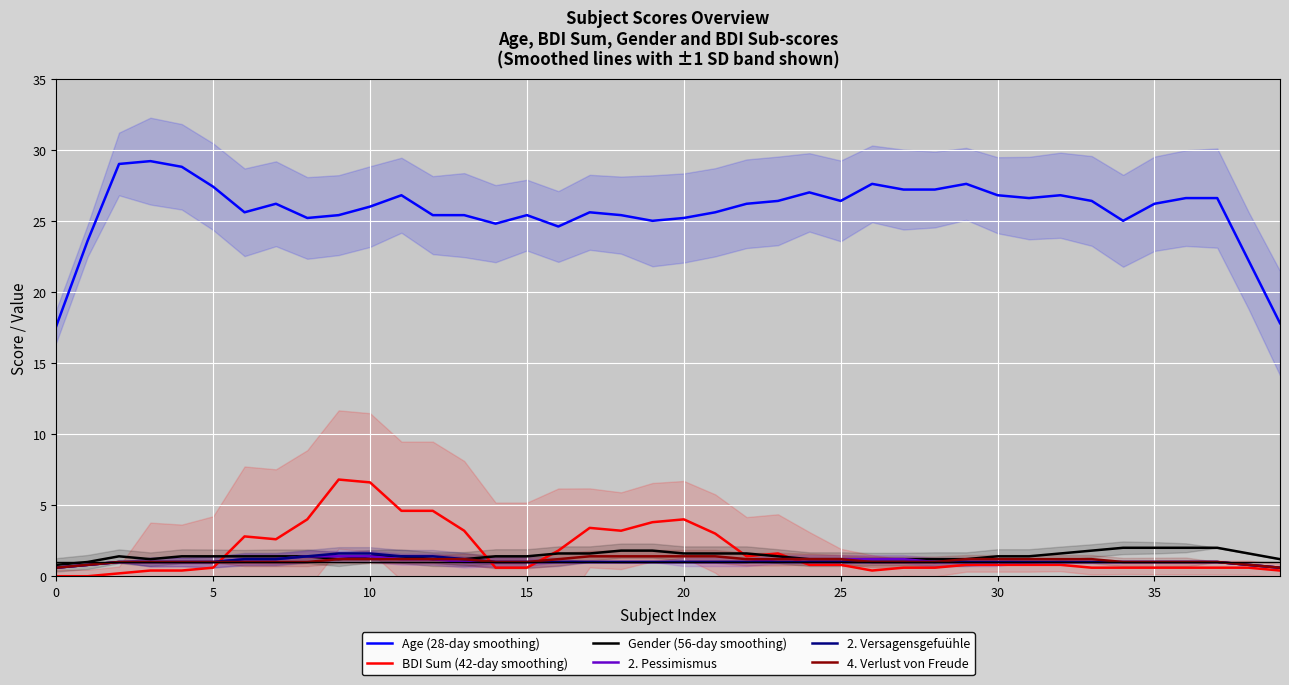

Is it true that BDI Sum (42-day smoothing) equals 3.3 at 10?

False